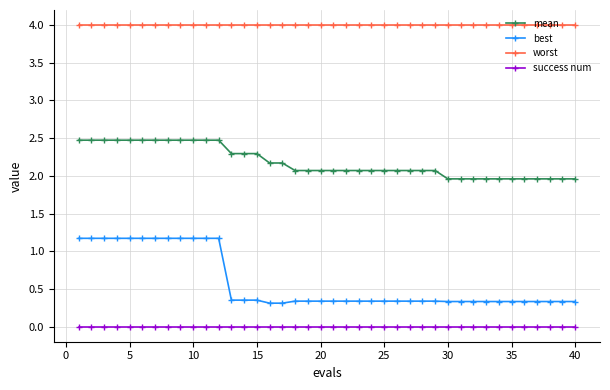

What is the value of the worst point at the 13th from the left?

4.0